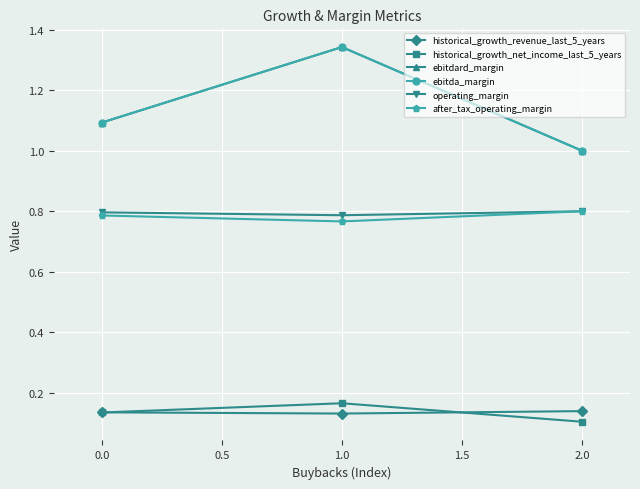

What is the minimum value for historical_growth_revenue_last_5_years?

0.1